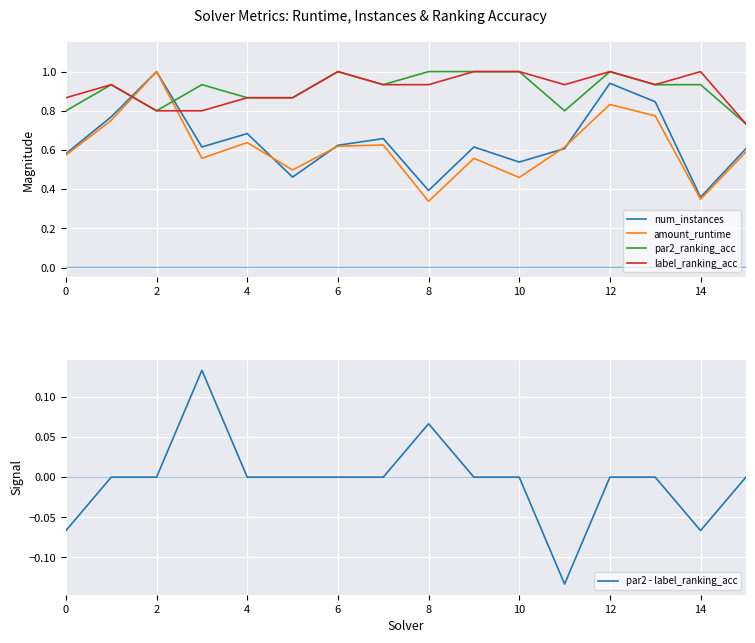

The value of par2_ranking_acc at 6 is 0.3. True or false?

False